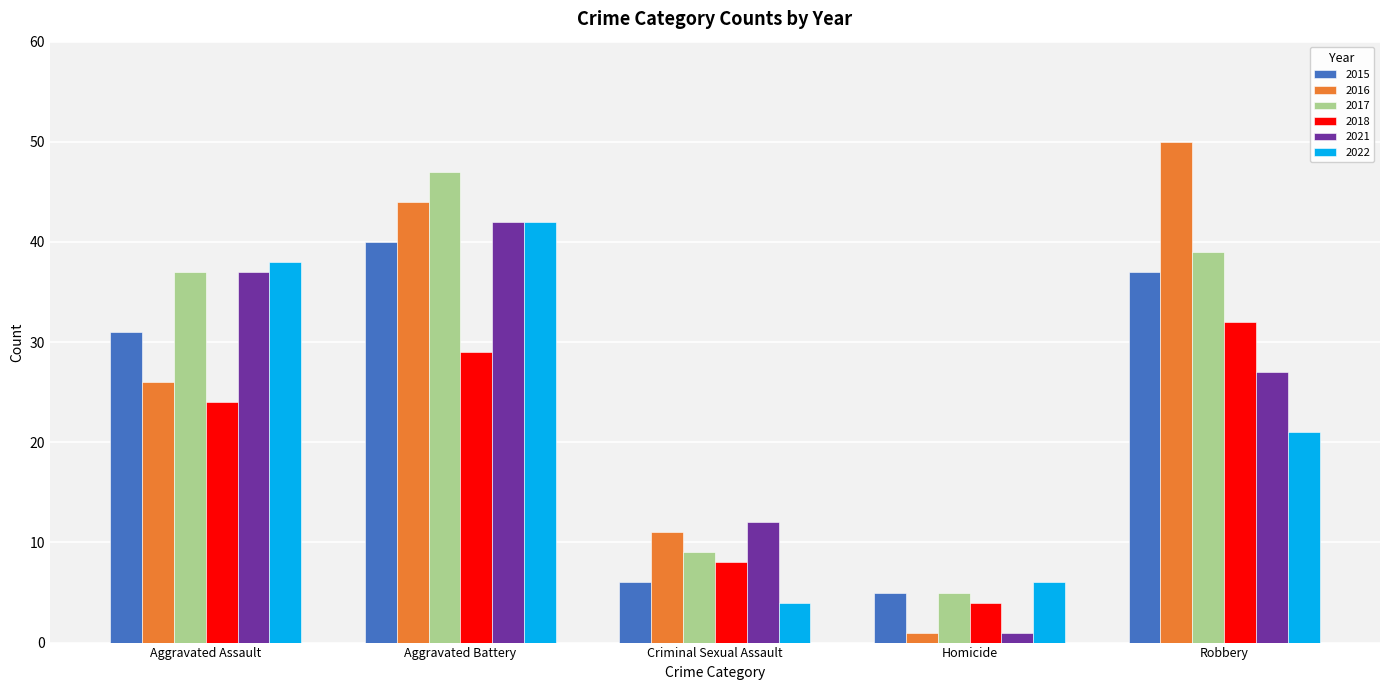

What are all the series names shown in the legend?

2015, 2016, 2017, 2018, 2021, 2022